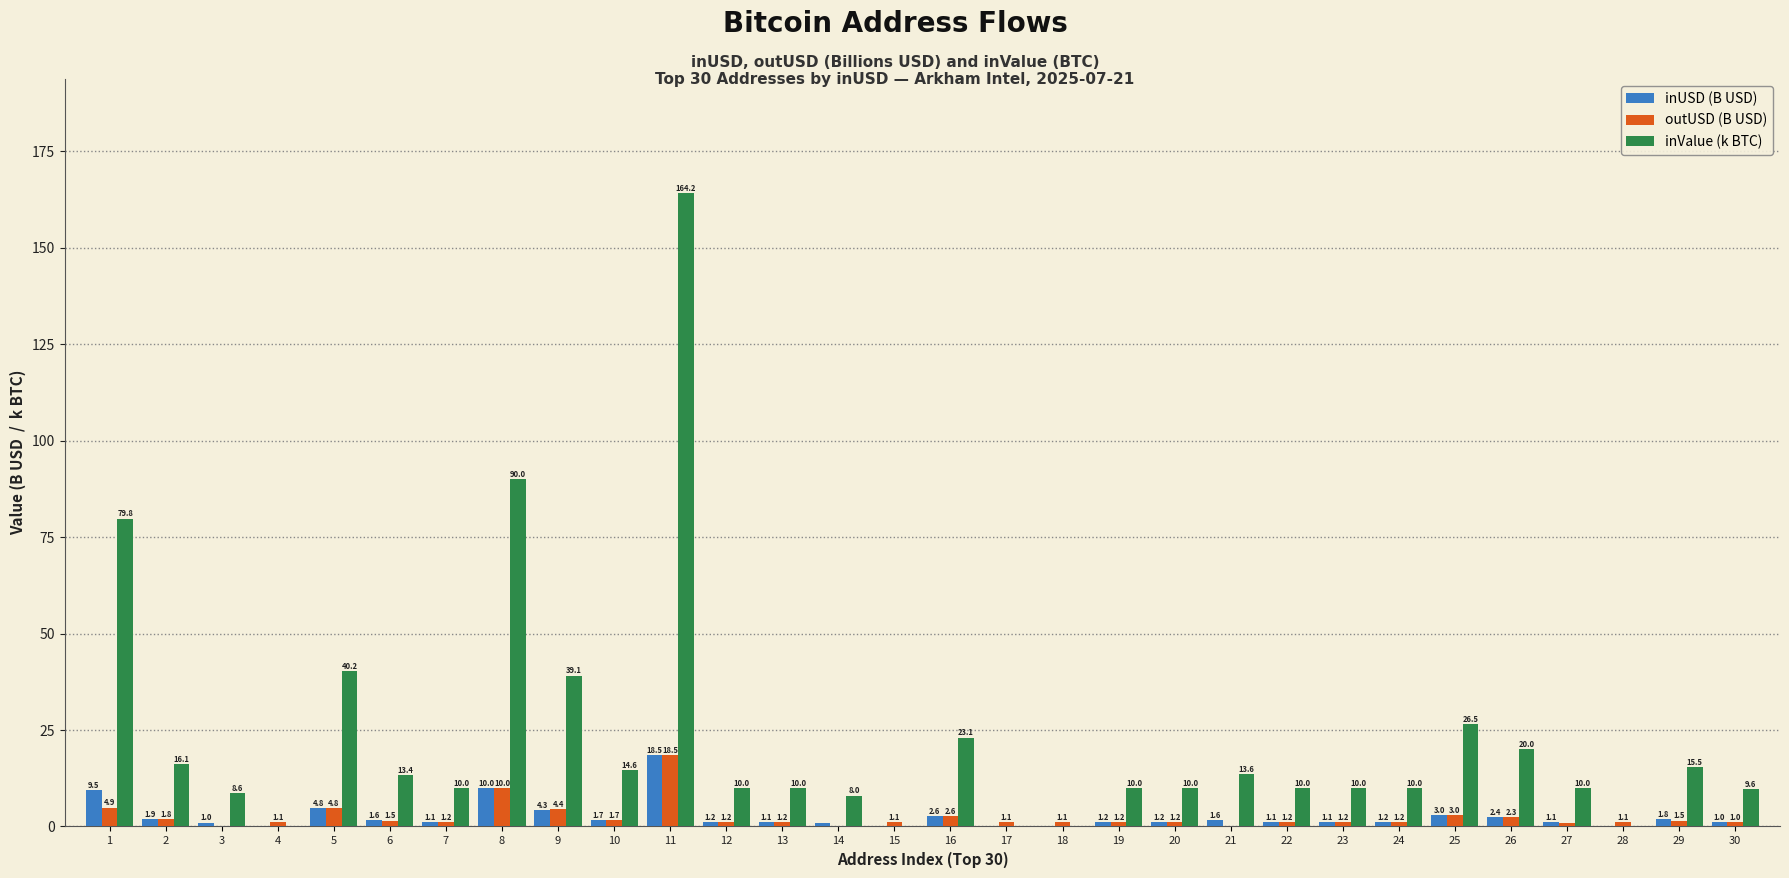

What is the sum of all inValue (k BTC) values?

672.2